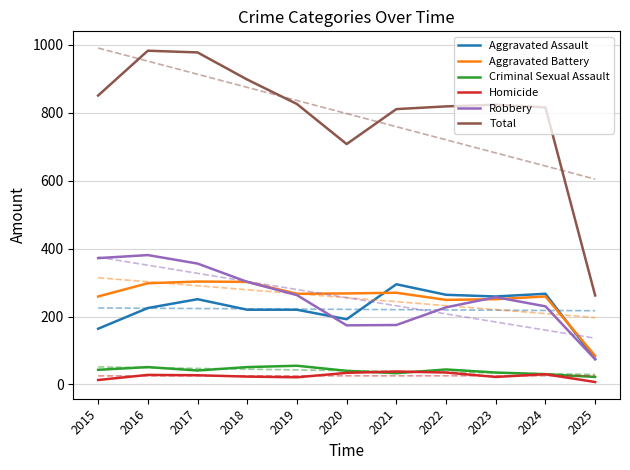

How many lines are shown in the chart?

6